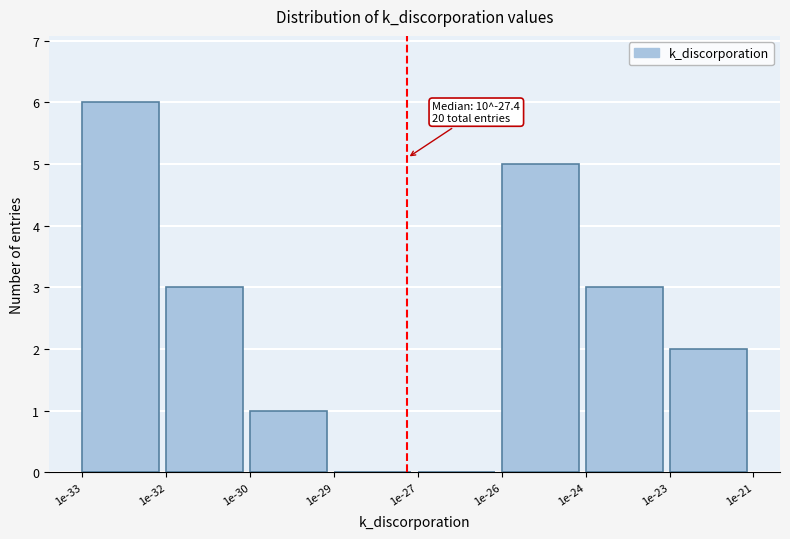

Reading left to right, extract all data points from this chart.

1e-33=6	1e-32=3	1e-30=1	1e-29=0	1e-27=0	1e-26=5	1e-24=3	1e-23=2